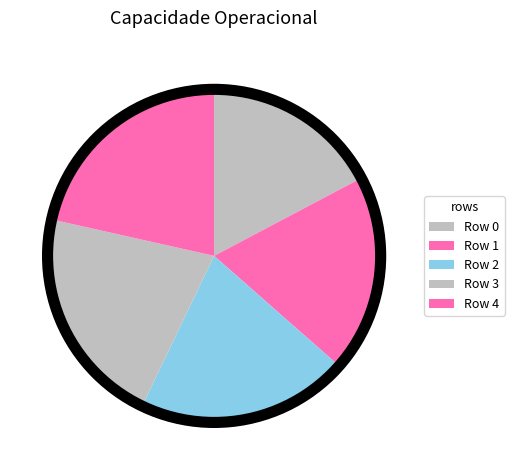

Approximately how many times larger is the value at Row 0 compared to Row 3?

0.8